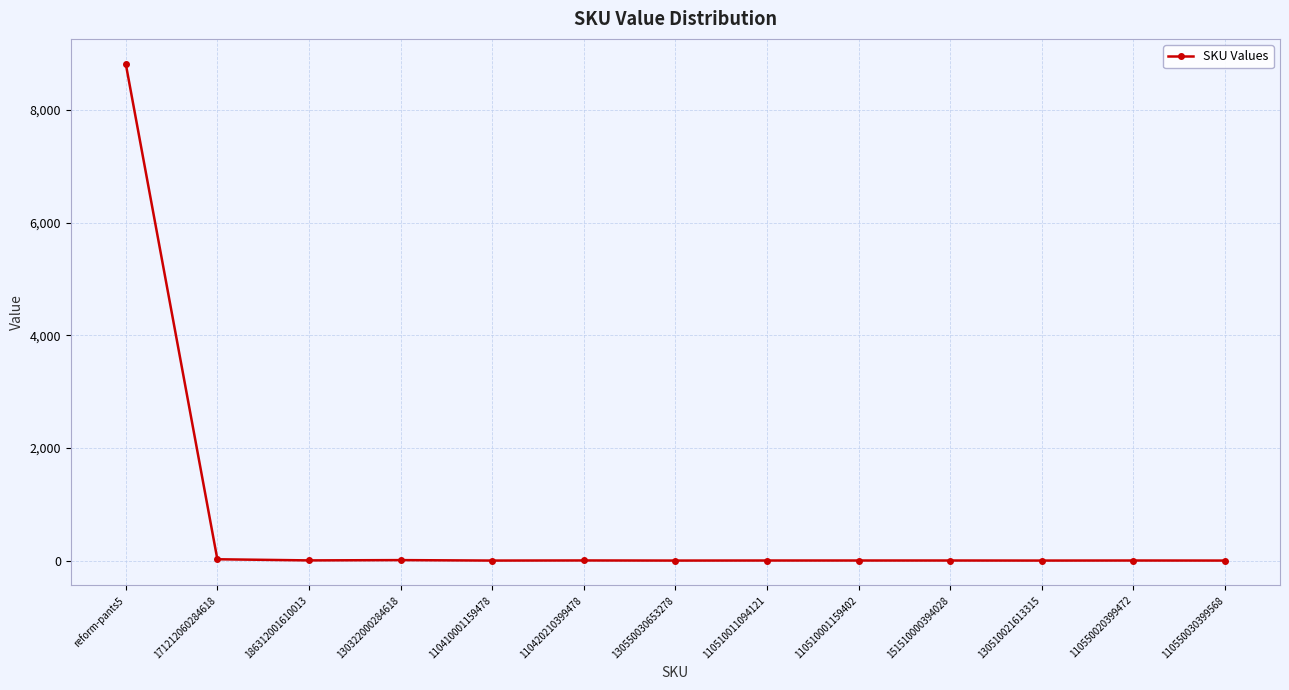

What is the difference between the maximum and second lowest values?

8821